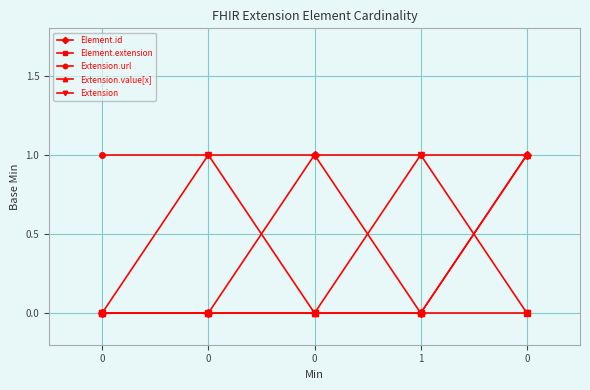

Reading left to right, transcribe all the data shown in this chart.

Element.id: 0	0	1	0	1
Element.extension: 0	0	0	0	0
Extension.url: 1	1	1	1	1
Extension.value[x]: 0	0	0	0	1
Extension: 0	1	0	1	0